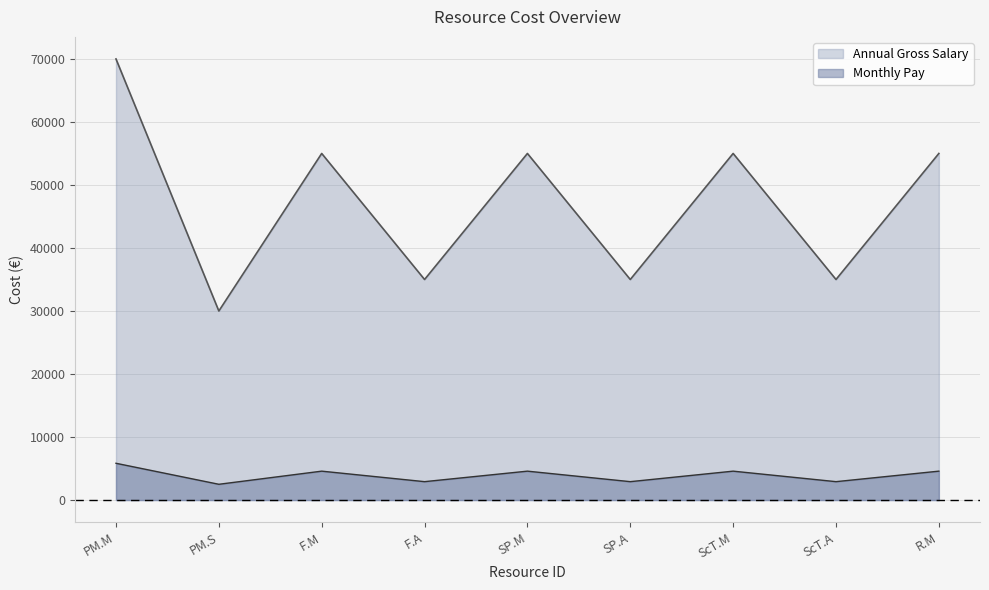

Read the Annual Gross Salary value at R.M.

55000.0